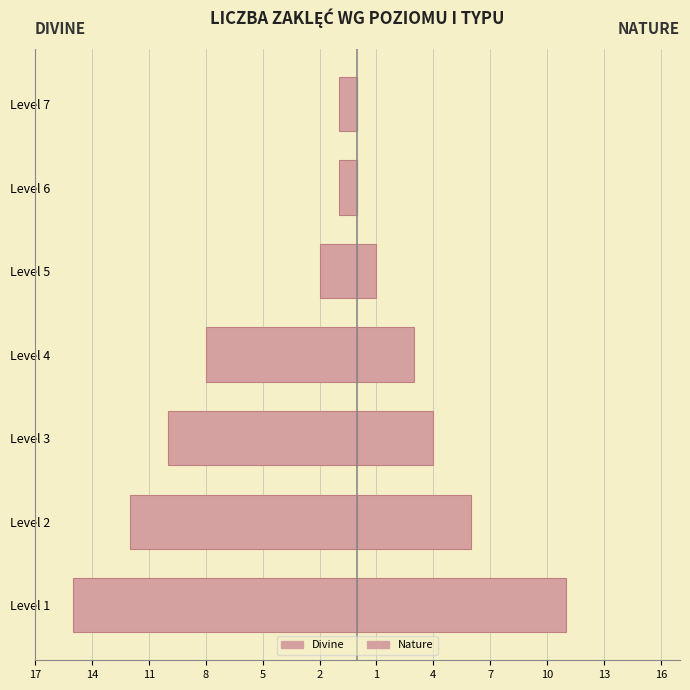

What is the sum of all Nature values?

25